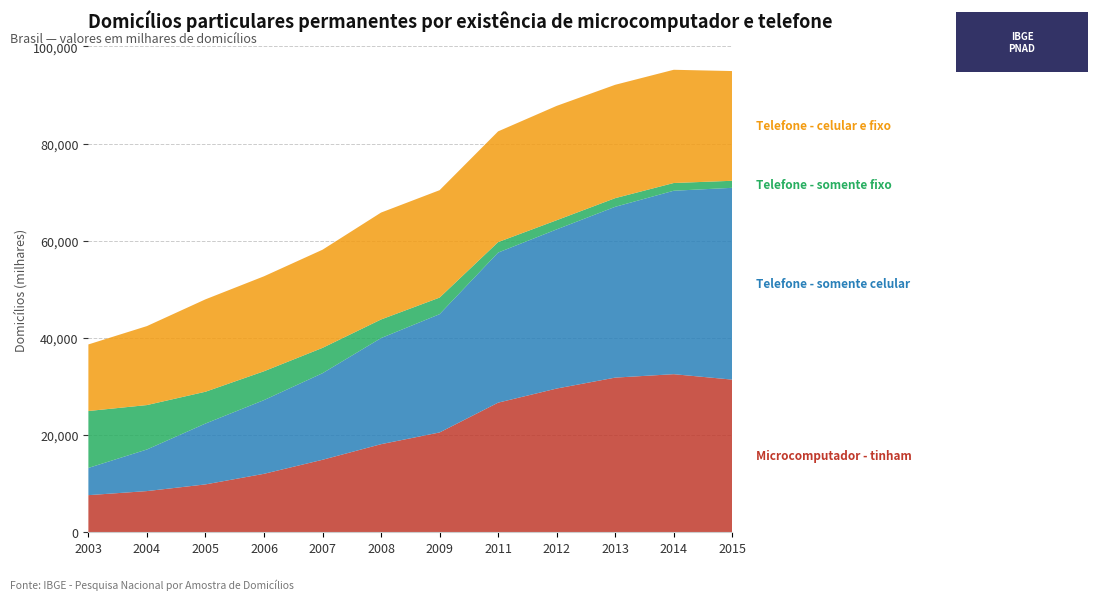

Reading left to right, list all the values displayed in this chart.

Microcomputador - tinham: 2003=7641	2004=8478	2005=9854	2006=12034	2007=14922	2008=18132	2009=20545	2011=26679	2012=29583	2013=31834	2014=32539	2015=31420
Telefone - somente celular: 2003=5602	2004=8564	2005=12524	2006=15171	2007=17817	2008=21838	2009=24341	2011=30889	2012=32756	2013=35154	2014=37755	2015=39476
Telefone - somente fixo: 2003=11716	2004=9140	2005=6547	2006=5934	2007=5216	2008=3828	2009=3416	2011=2154	2012=1887	2013=1781	2014=1592	2015=1449
Telefone - celular e fixo: 2003=13701	2004=16255	2005=19018	2006=19547	2007=20201	2008=22004	2009=22106	2011=22794	2012=23533	2013=23332	2014=23305	2015=22582